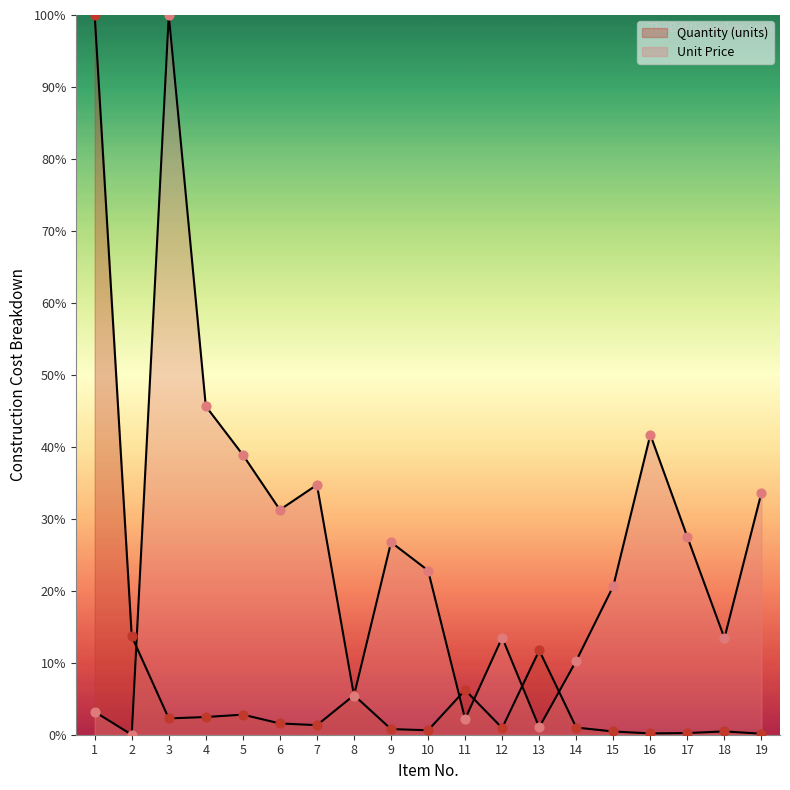

At which category is the sum across all series the highest?

1